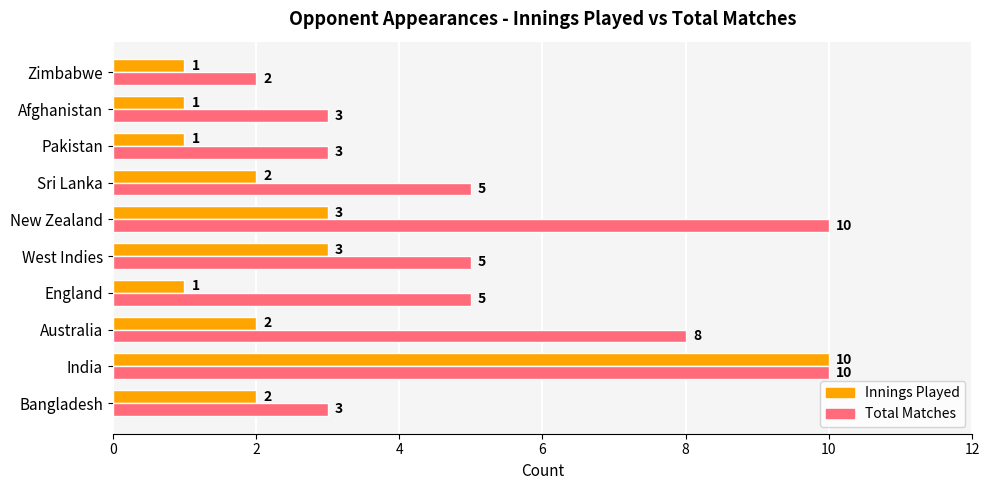

Is it true that Innings Played equals 3 at West Indies?

True